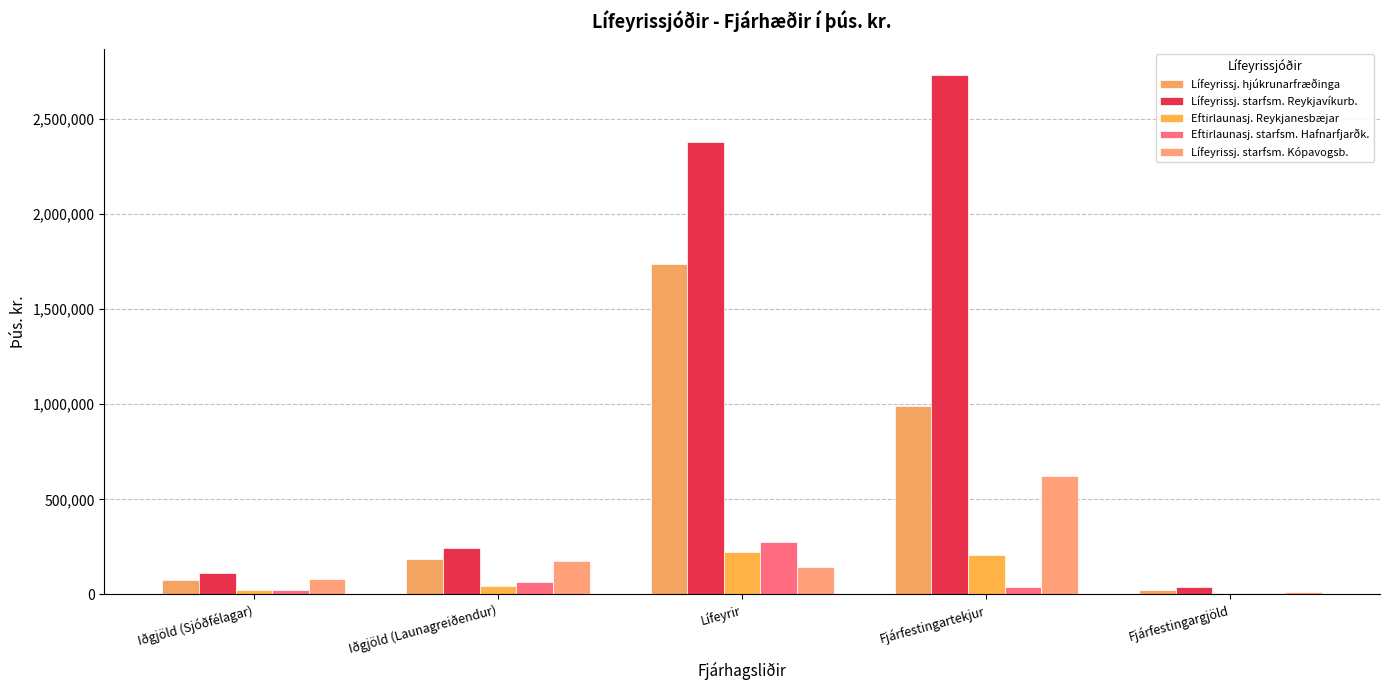

What are all the series names shown in the legend?

Lífeyrissj. hjúkrunarfræðinga, Lífeyrissj. starfsm. Reykjavíkurb., Eftirlaunasj. Reykjanesbæjar, Eftirlaunasj. starfsm. Hafnarfjarðk., Lífeyrissj. starfsm. Kópavogsb.